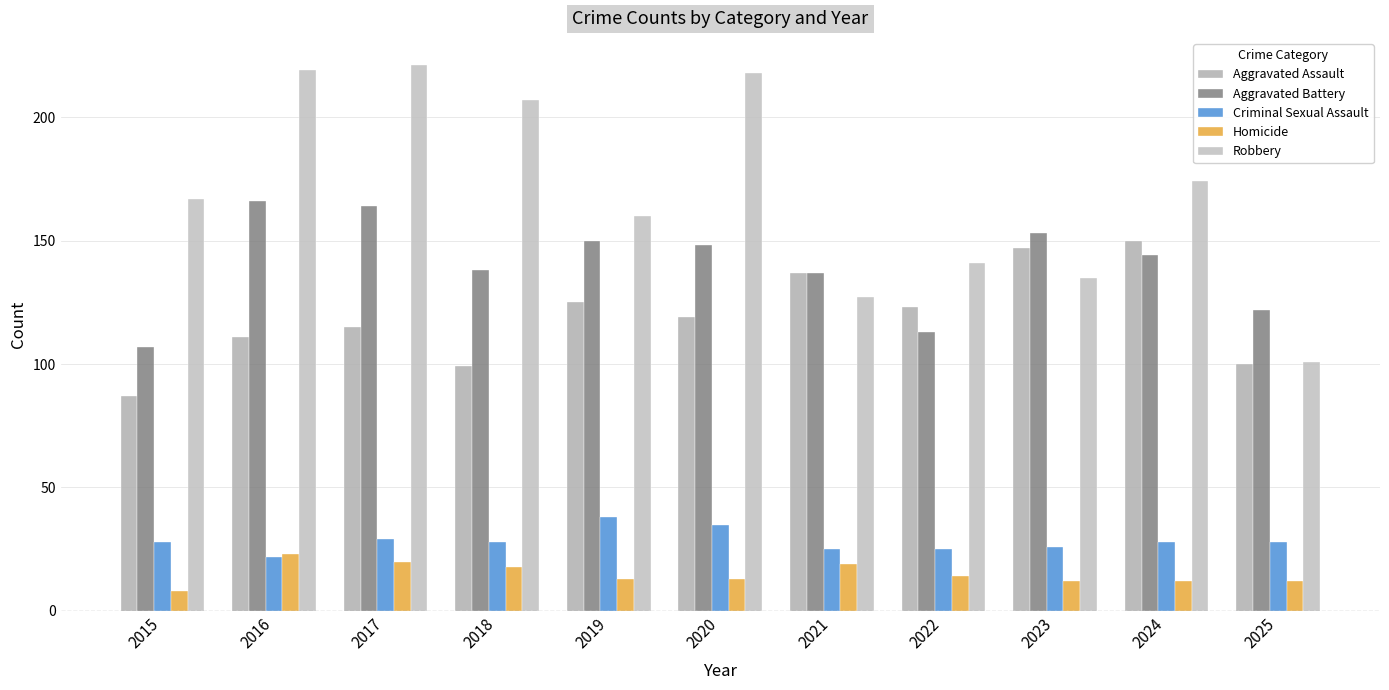

Which category has the highest value in the Criminal Sexual Assault series?

2019